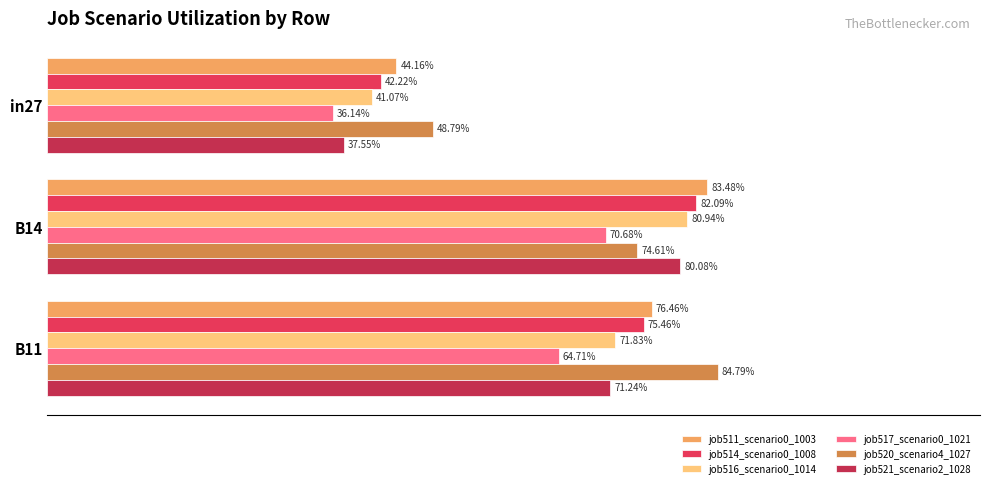

Are the bars grouped side by side (vs. stacked)?

Yes